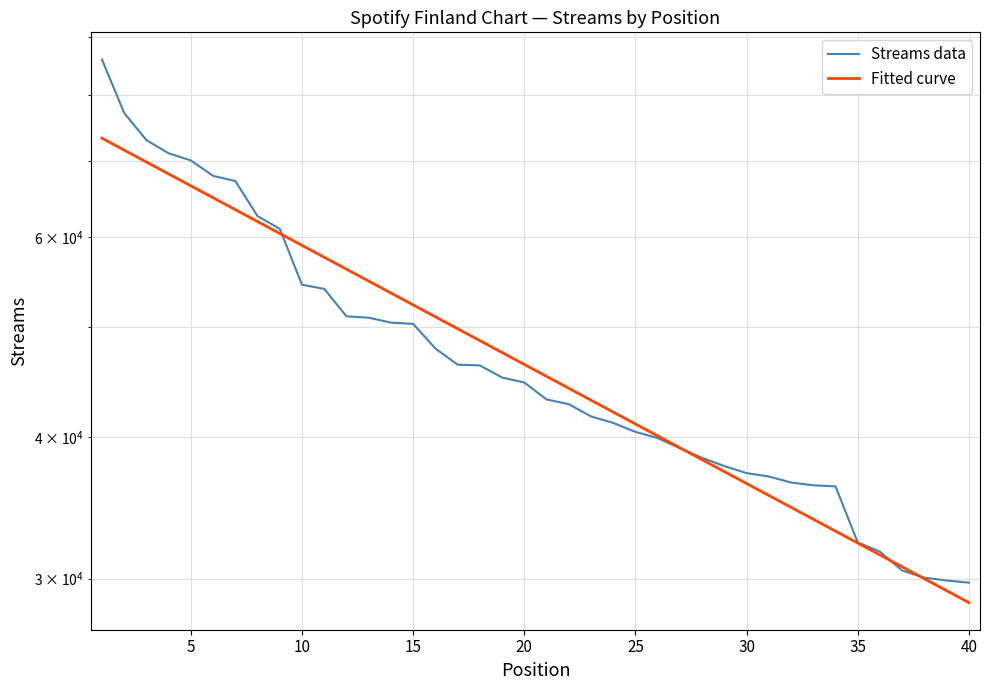

The chart shows a value of 104344 at 15. True or false?

False